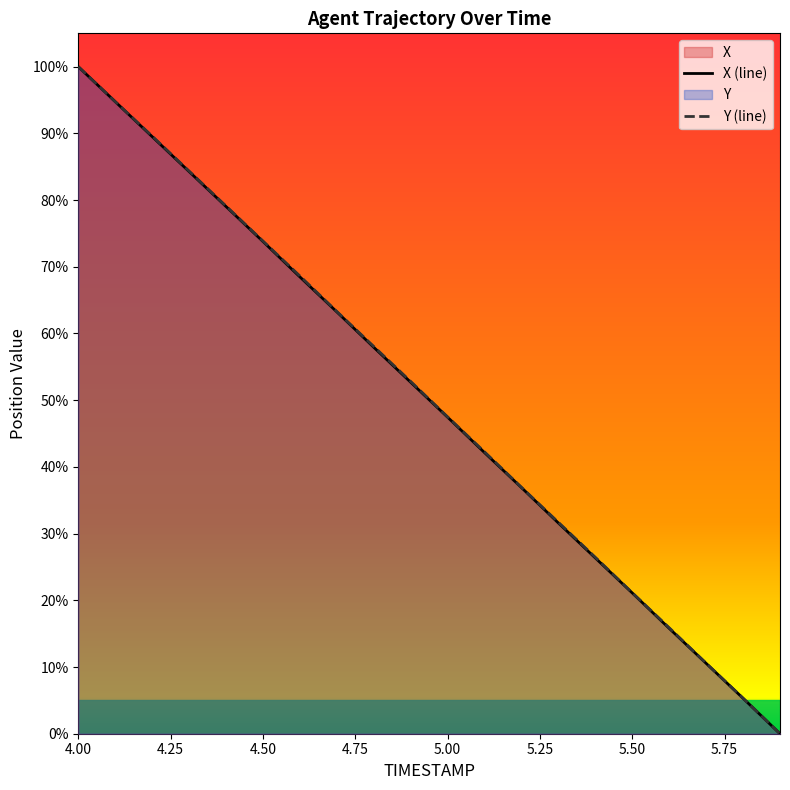

What is the approximate value of X at 5.4?

26.3